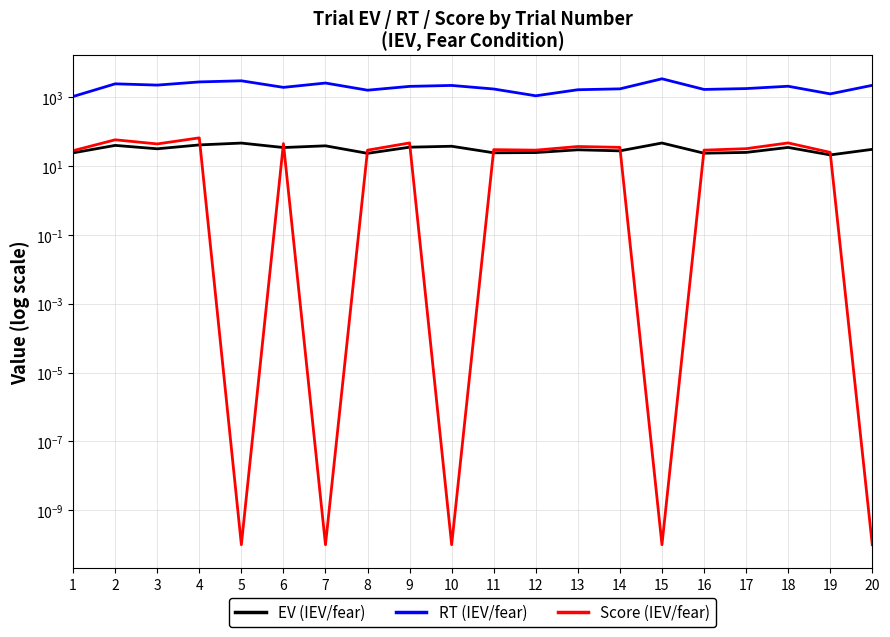

What is the approximate value of RT (IEV/fear) at 6?

1934.0